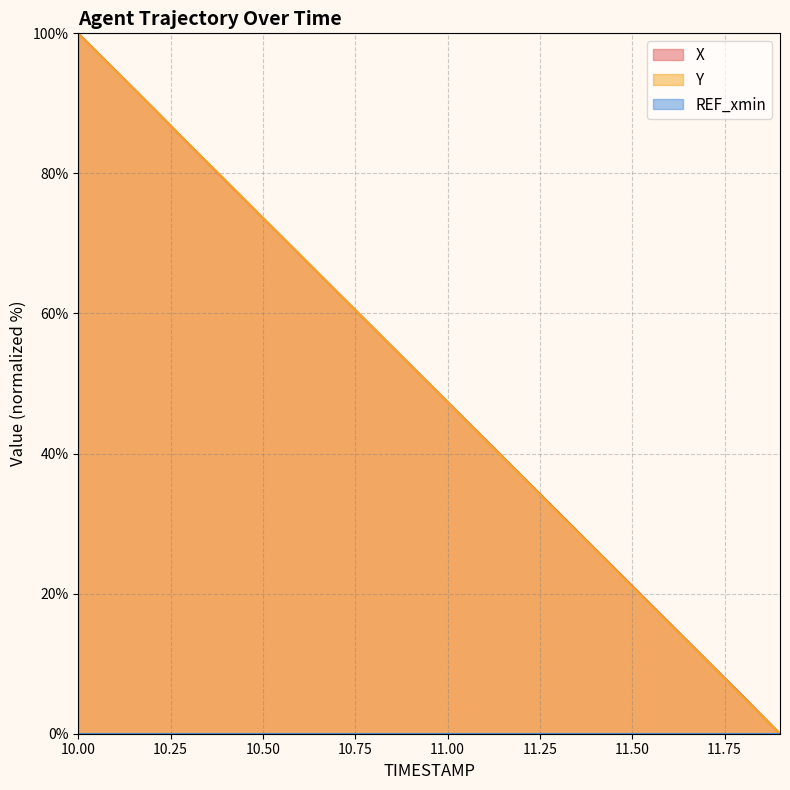

True or false: X and Y intersect in this chart.

True